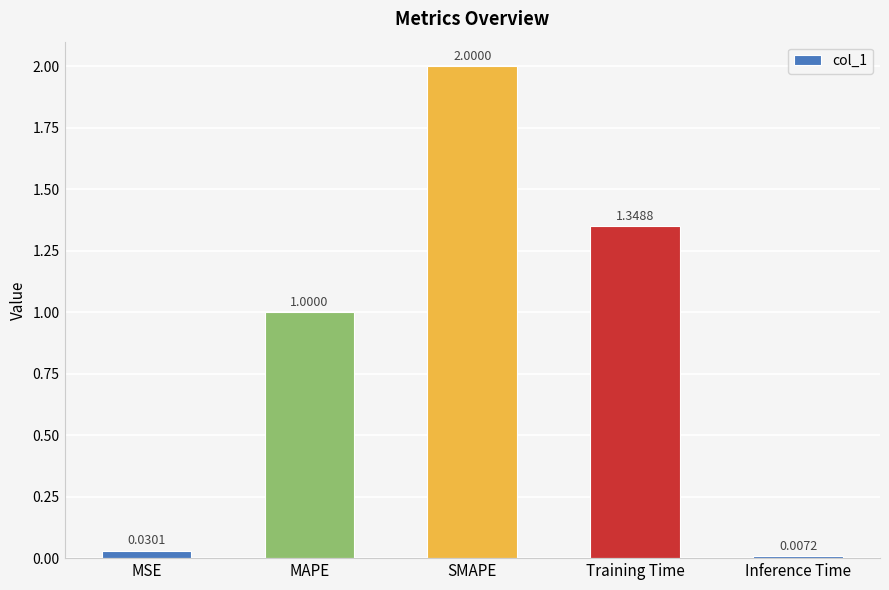

What is the sum of all values?

4.4